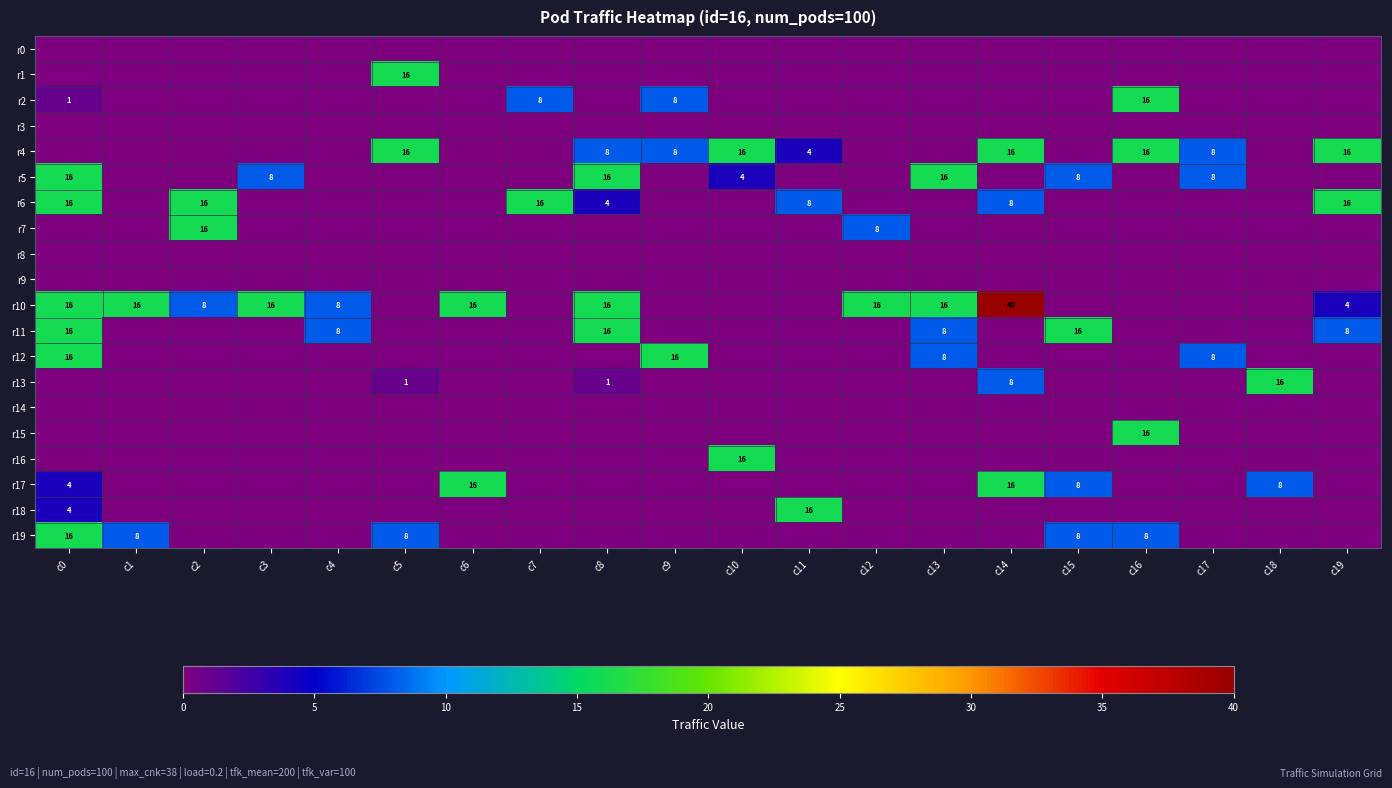

Is it true that r2 equals 1 at c0?

True